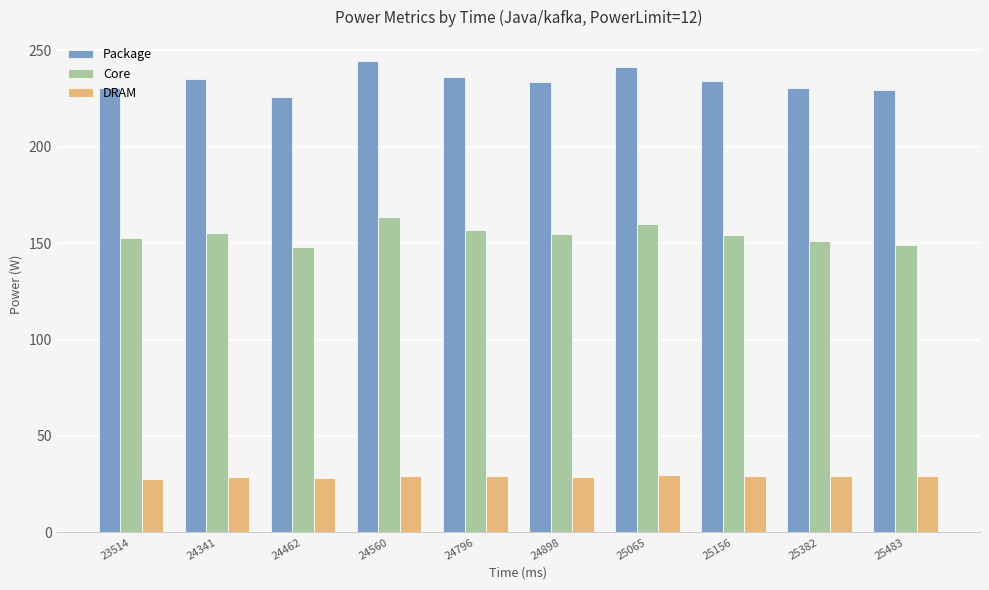

What is the approximate value of Core at 23514?

152.8